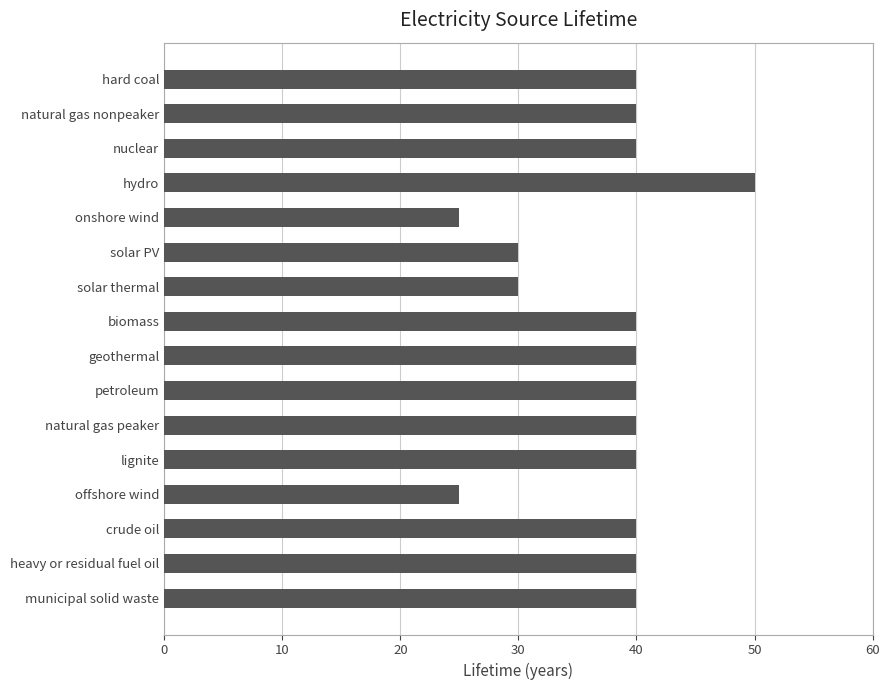

What is the value of the 9th bar from the top?

40